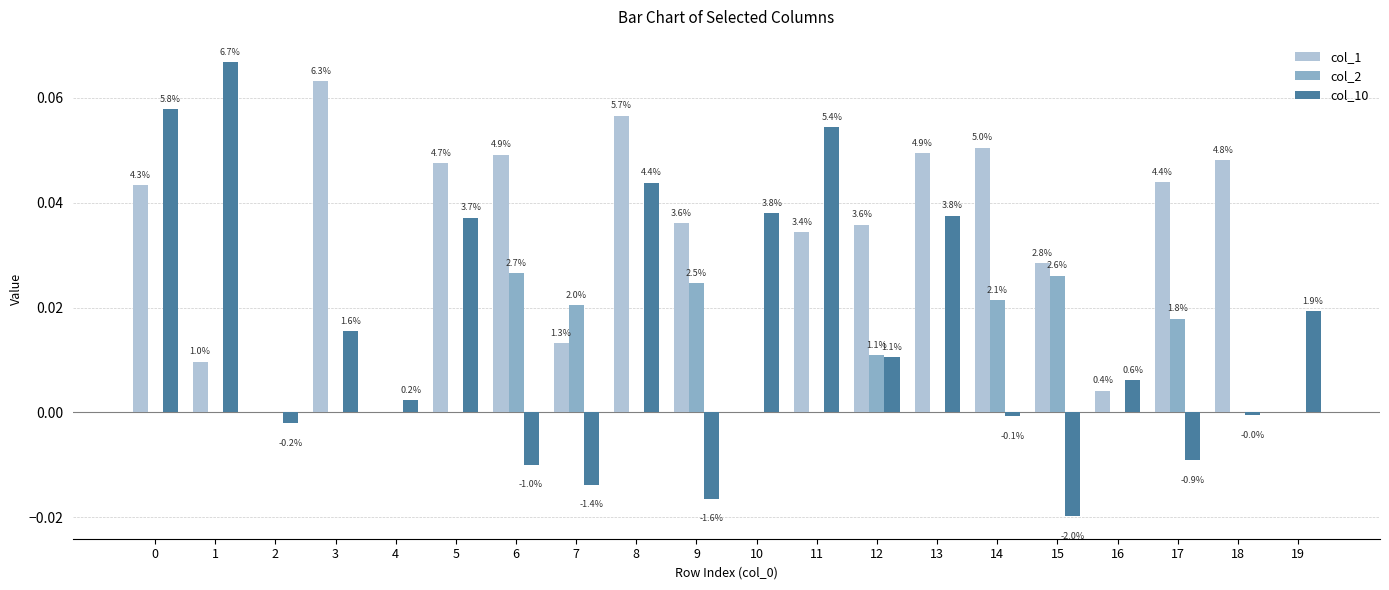

How many groups of bars are there?

20